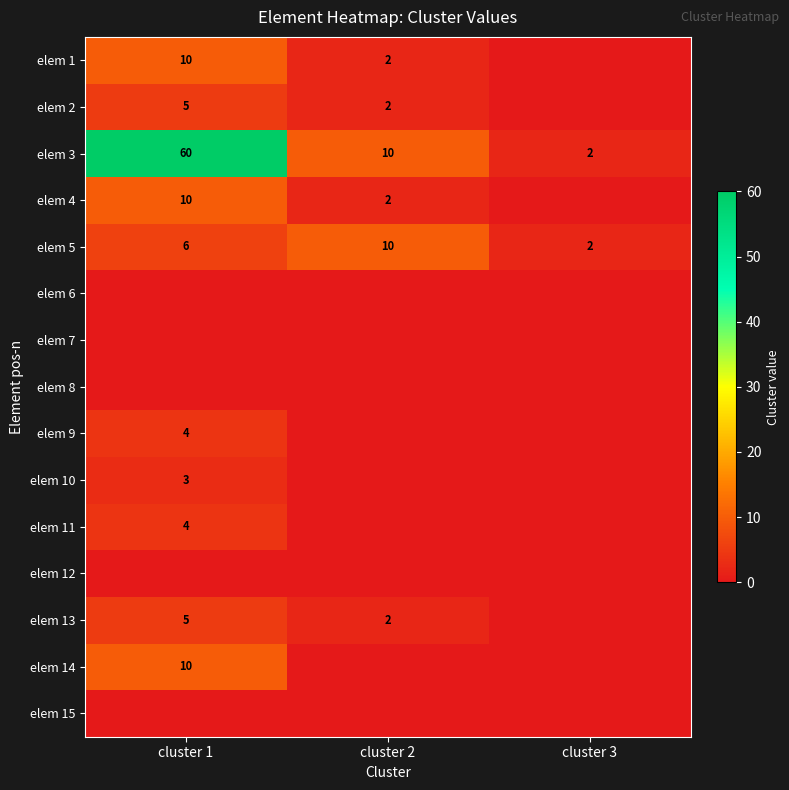

The value of elem 13 at cluster 1 is 5. True or false?

True